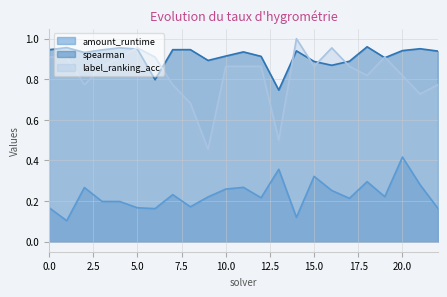

How many distinct data groups are displayed?

3